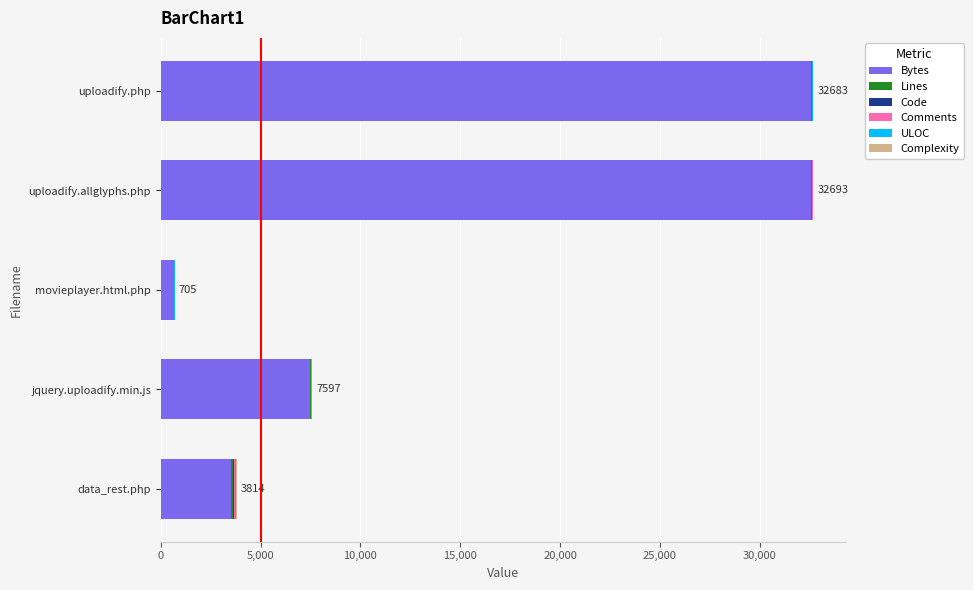

How many series are shown in this chart?

6